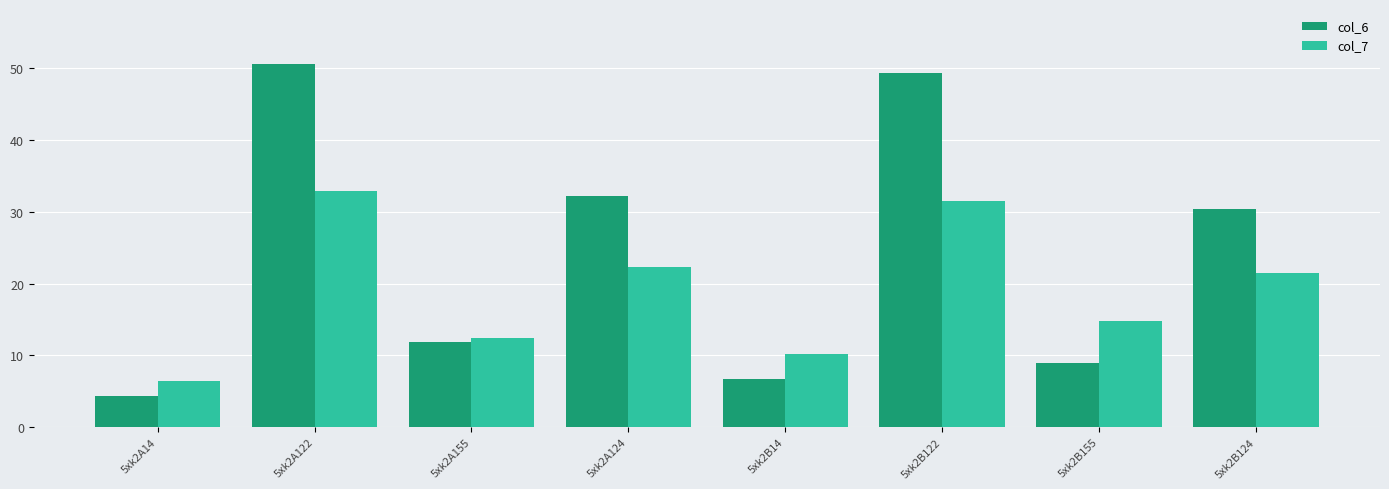

Reading left to right, extract all data points from this chart.

col_6: 5xk2A14=4.4	5xk2A122=50.7	5xk2A155=11.9	5xk2A124=32.1	5xk2B14=6.6	5xk2B122=49.4	5xk2B155=8.9	5xk2B124=30.4
col_7: 5xk2A14=6.5	5xk2A122=32.9	5xk2A155=12.4	5xk2A124=22.3	5xk2B14=10.2	5xk2B122=31.5	5xk2B155=14.7	5xk2B124=21.5